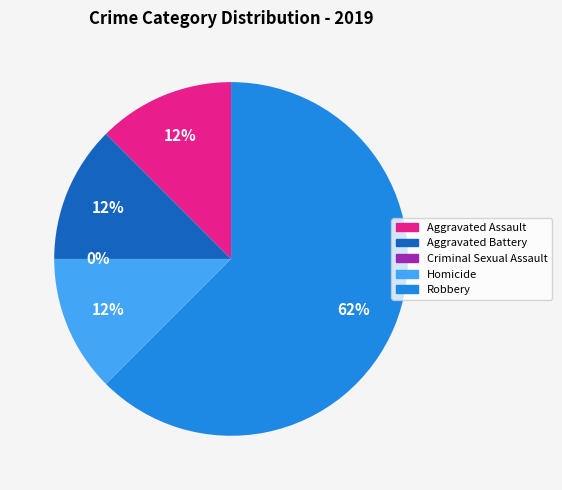

Is it true that Homicide is 25% of the pie?

False